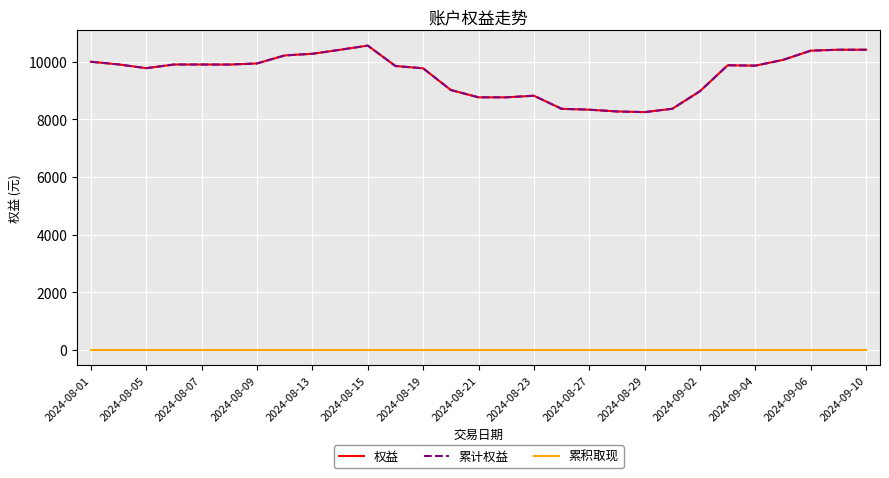

True or false: 累积取现 and 权益 intersect in this chart.

False